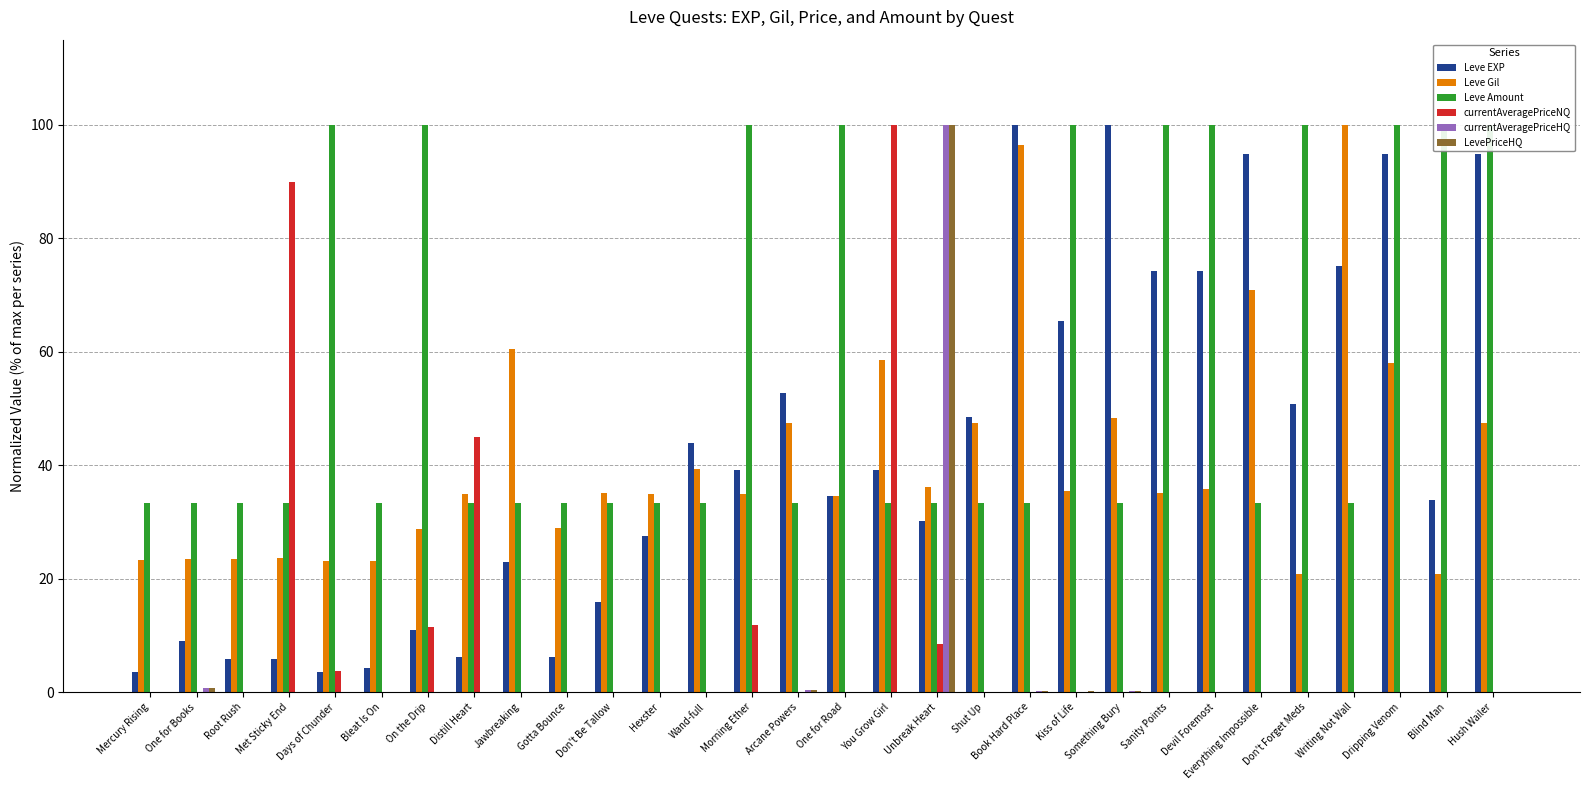

What position from the right is You Grow Girl?

14